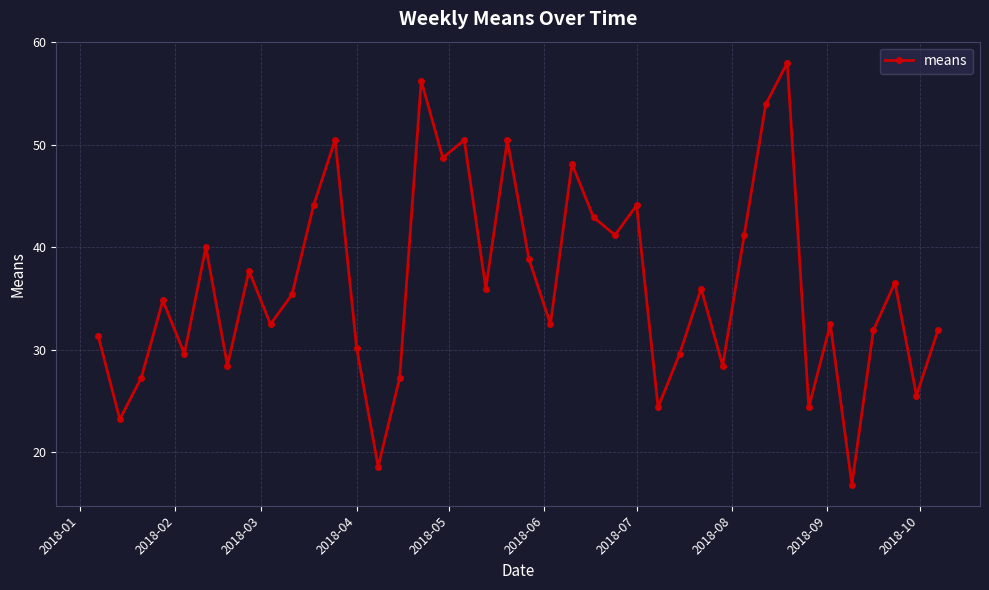

What is the value of the 23rd point from the left?

48.1